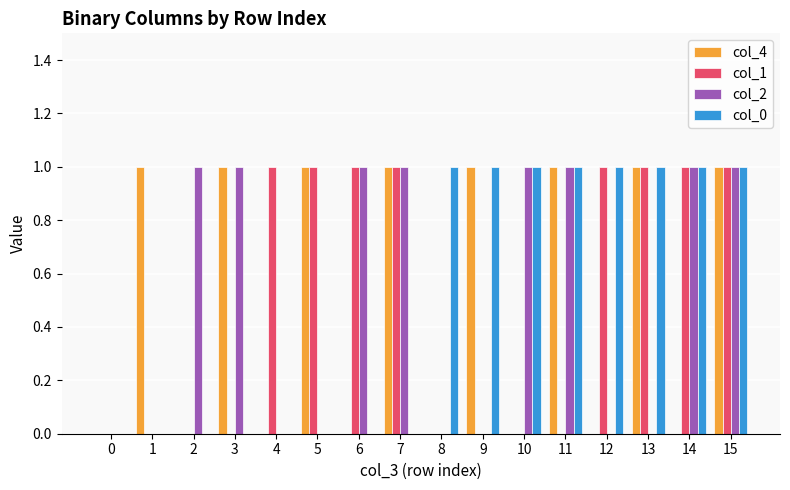

Reading left to right, transcribe all the data shown in this chart.

col_4: 0=0	1=1	2=0	3=1	4=0	5=1	6=0	7=1	8=0	9=1	10=0	11=1	12=0	13=1	14=0	15=1
col_1: 0=0	1=0	2=0	3=0	4=1	5=1	6=1	7=1	8=0	9=0	10=0	11=0	12=1	13=1	14=1	15=1
col_2: 0=0	1=0	2=1	3=1	4=0	5=0	6=1	7=1	8=0	9=0	10=1	11=1	12=0	13=0	14=1	15=1
col_0: 0=0	1=0	2=0	3=0	4=0	5=0	6=0	7=0	8=1	9=1	10=1	11=1	12=1	13=1	14=1	15=1